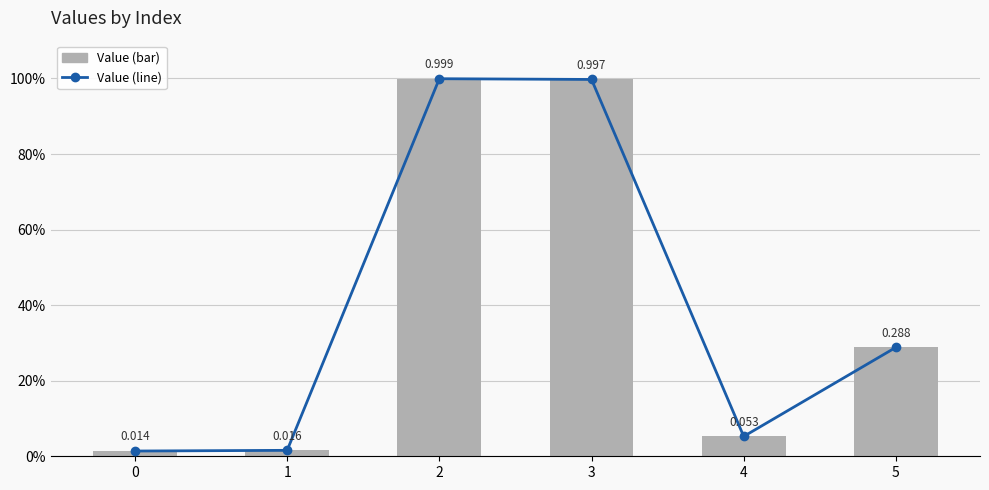

What is the value of the Value (line) bar at the 4th from the left?

1.0